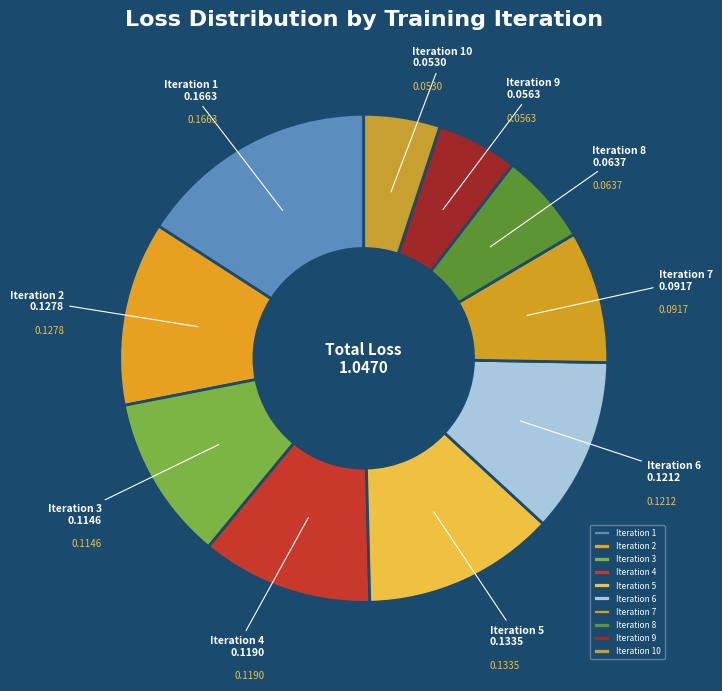

Combined, do Iteration 2 and Iteration 5 account for over 50%?

No